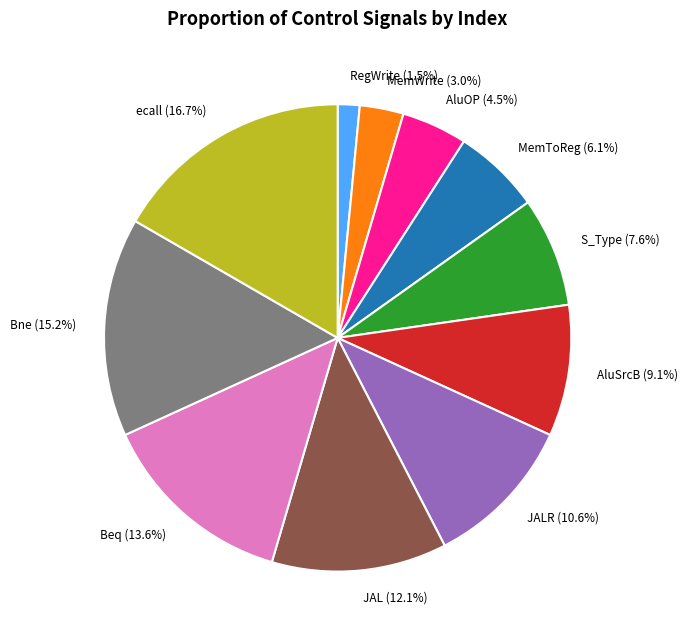

Combined, do MemToReg and JALR account for over 50%?

No